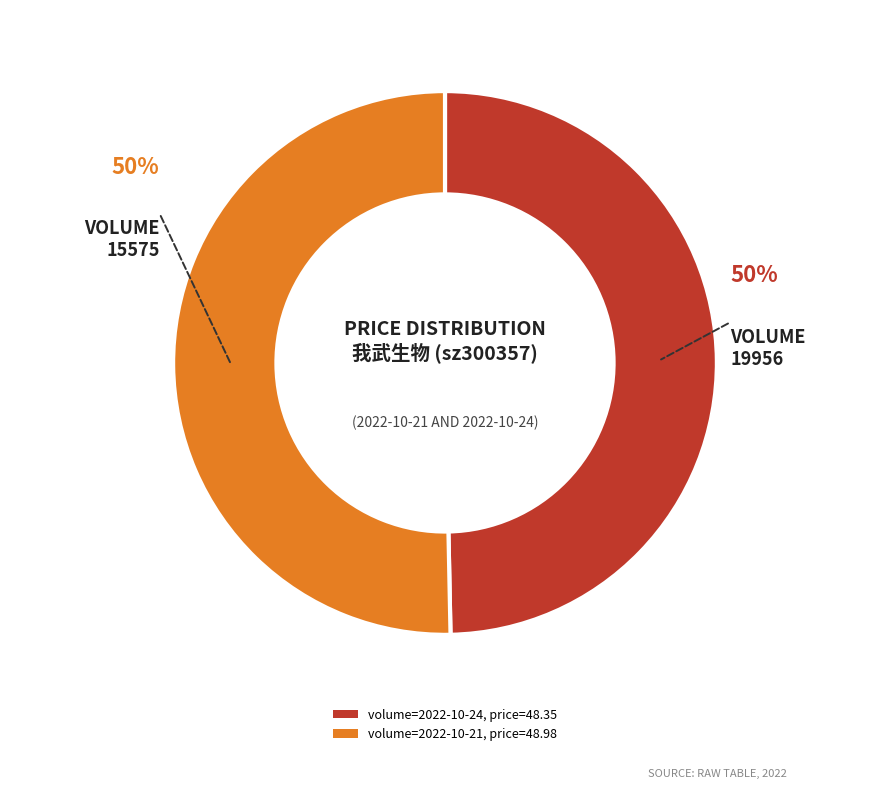

To the nearest percent, what is the combined percentage of volume=2022-10-21, price=48.98 and volume=2022-10-24, price=48.35?

100%